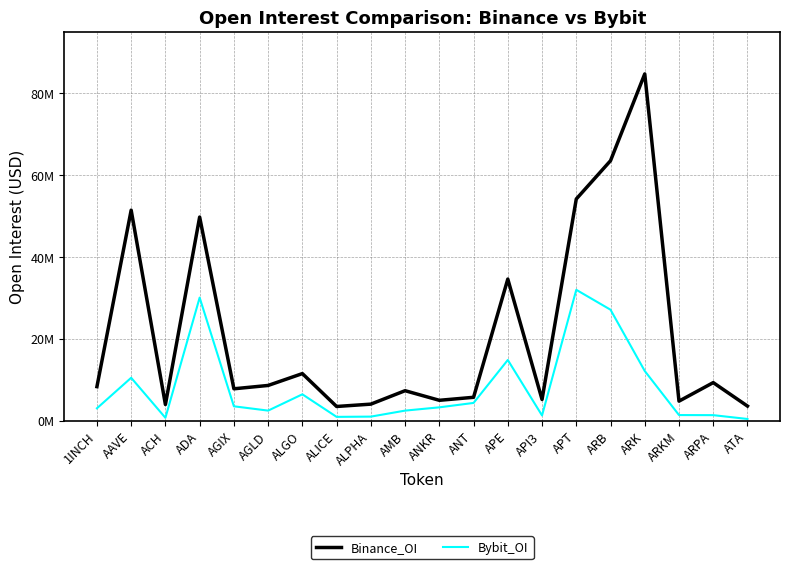

Is the value of Binance_OI at AAVE greater than the value of Bybit_OI at APE?

Yes